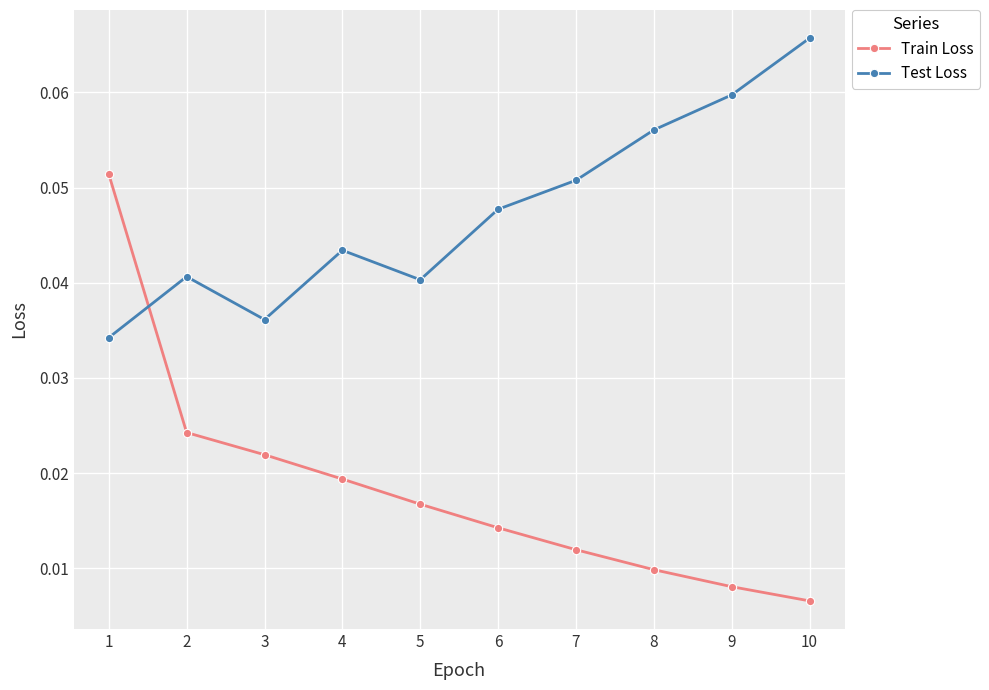

At which label does Train Loss reach its minimum?

10